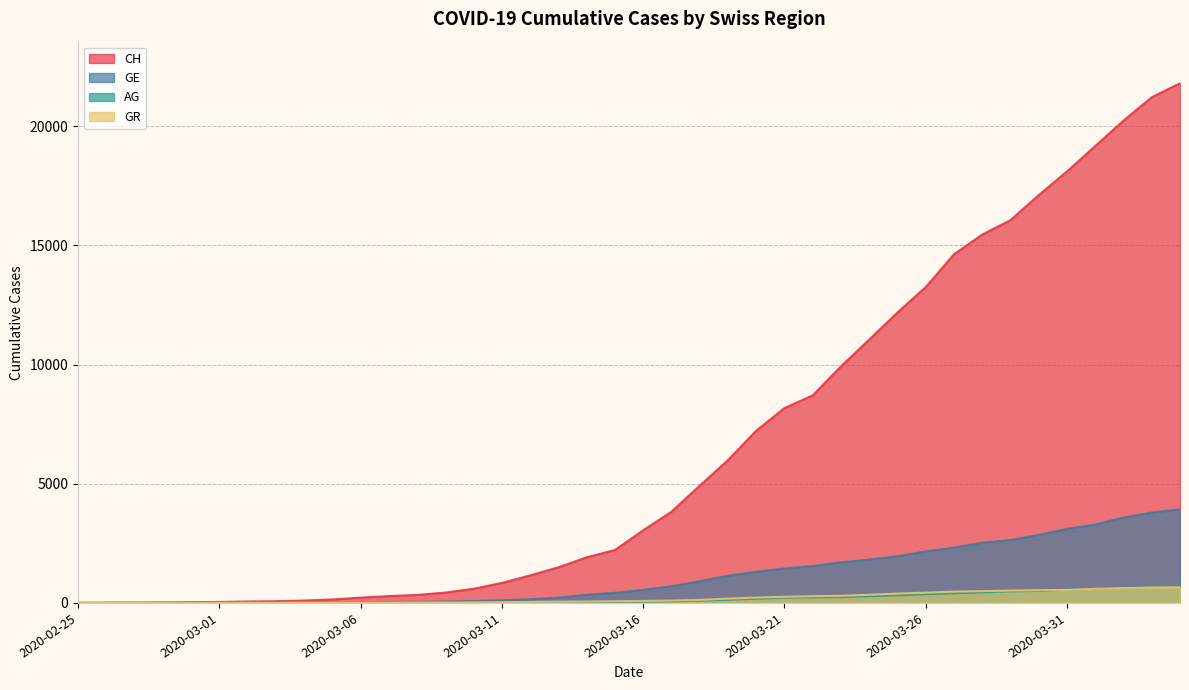

Does the chart display data point markers on the line(s)?

No